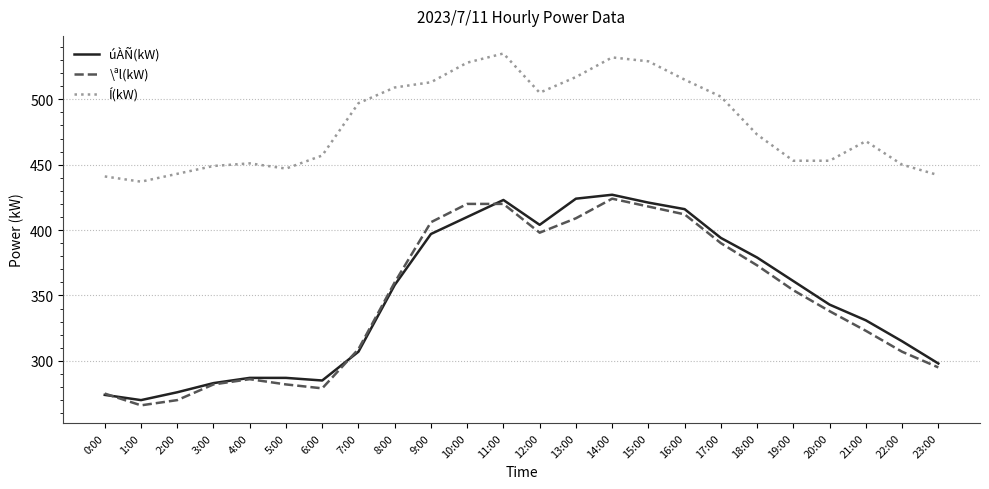

What position from the left is 14:00?

15